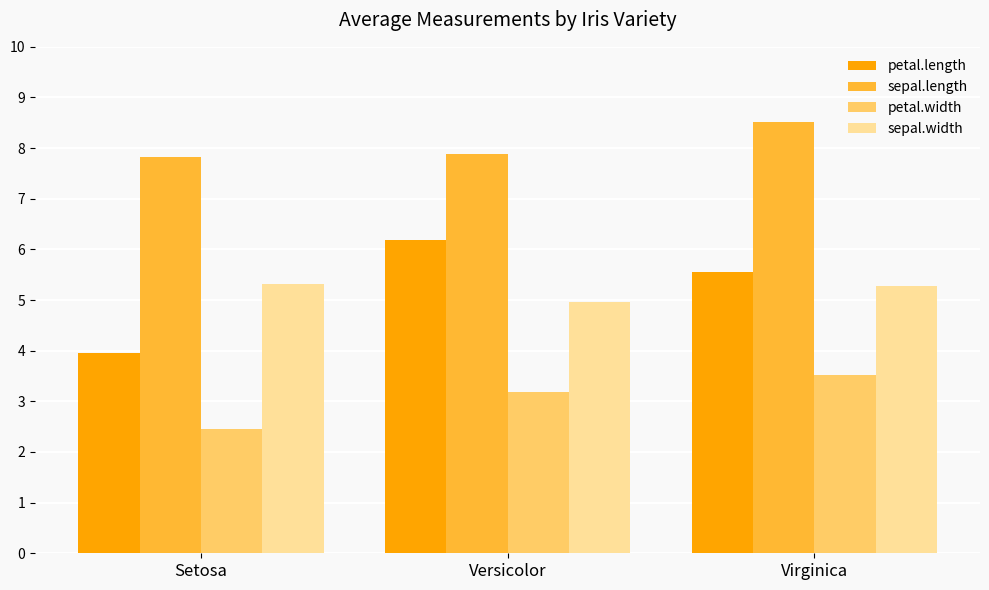

What is the total value across all series at Setosa?

19.5